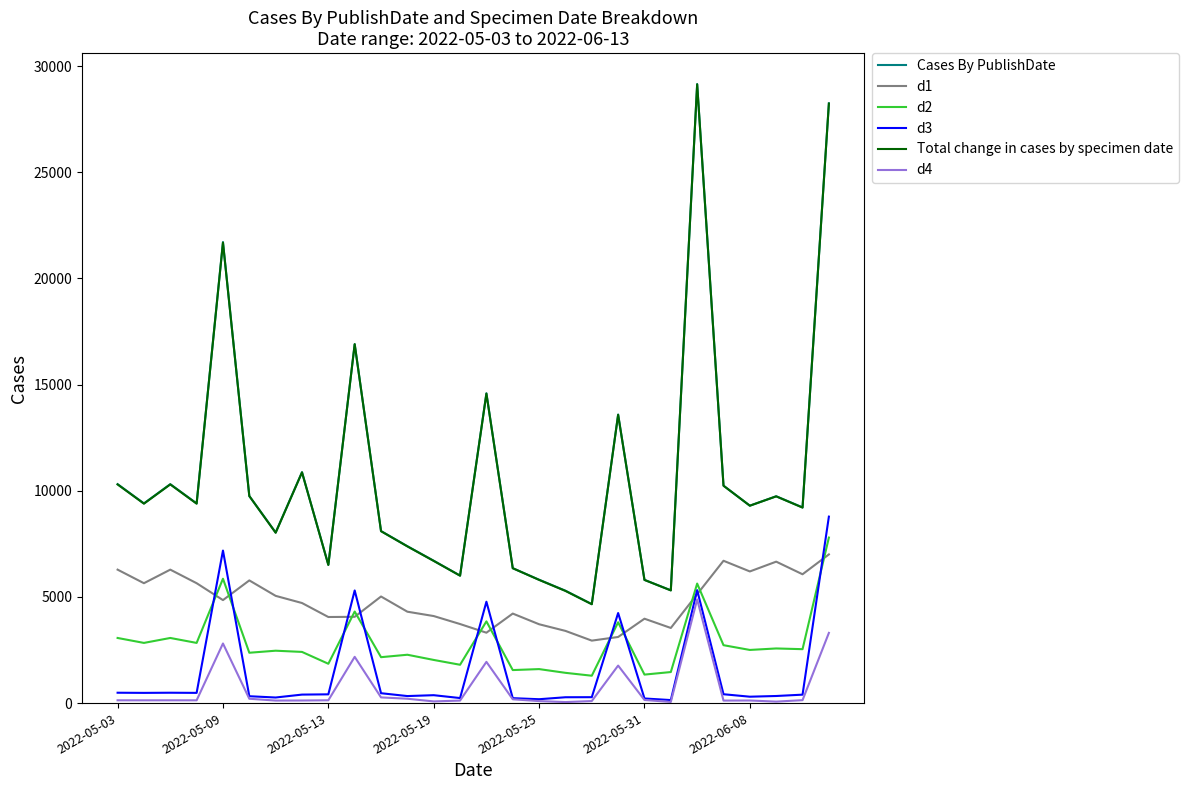

Which series has the widest spread of values?

Cases By PublishDate